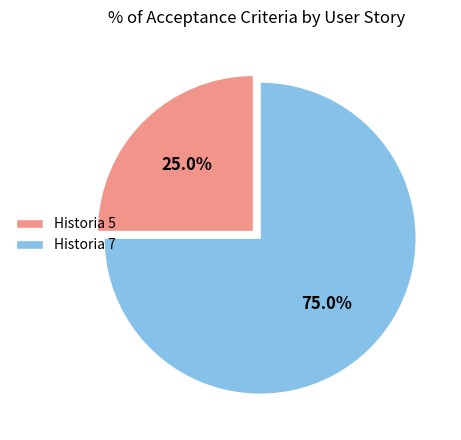

To the nearest percent, what is the average slice percentage?

50%